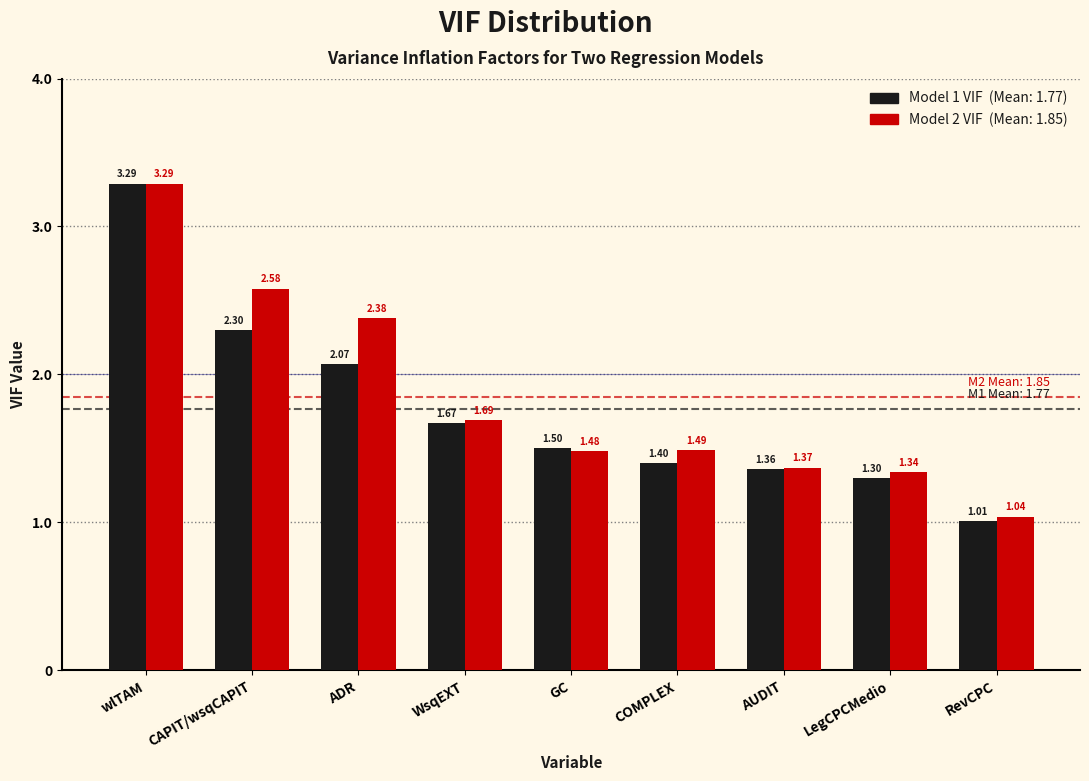

What is the spread (max minus min) of values at CAPIT/wsqCAPIT?

0.3